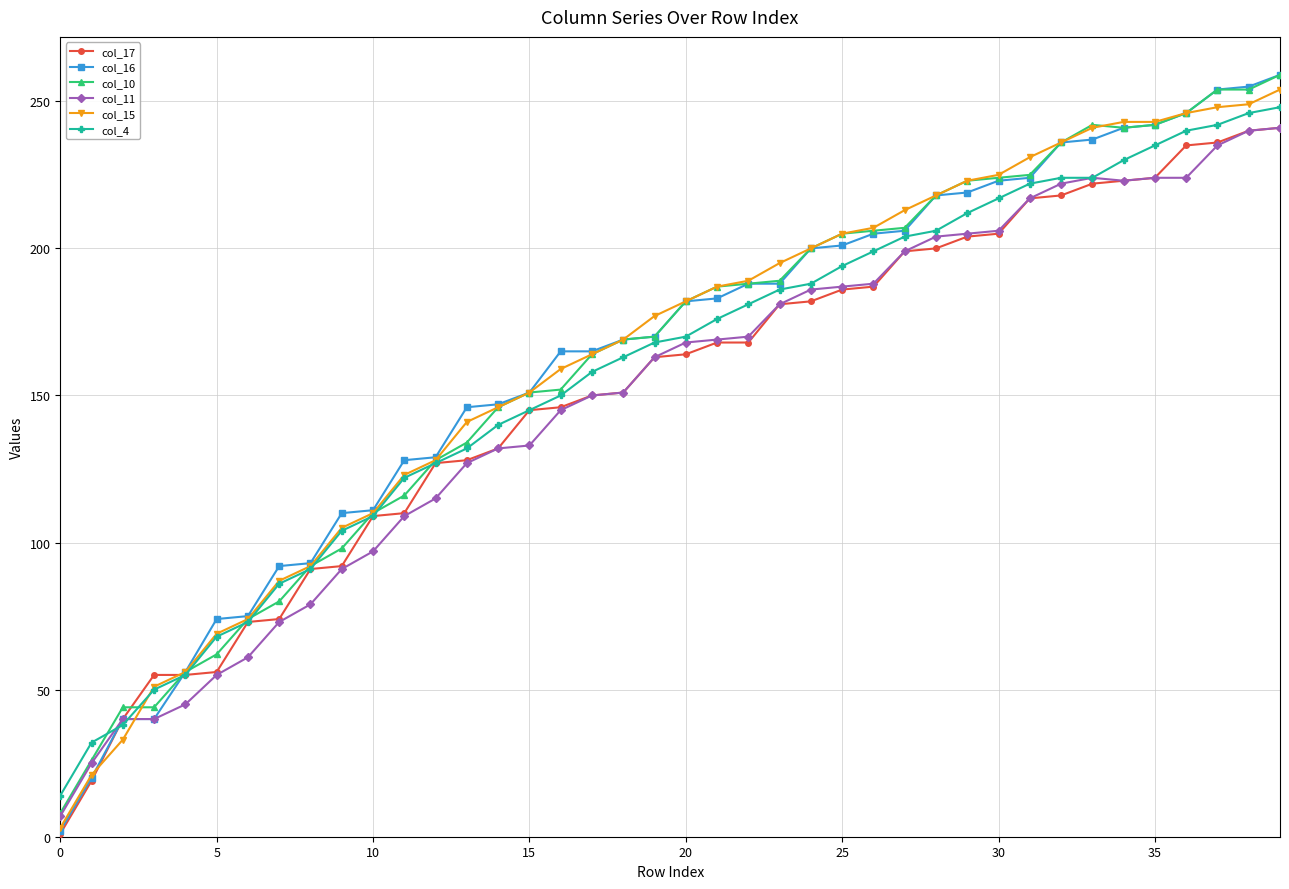

Which series has the widest spread of values?

col_16